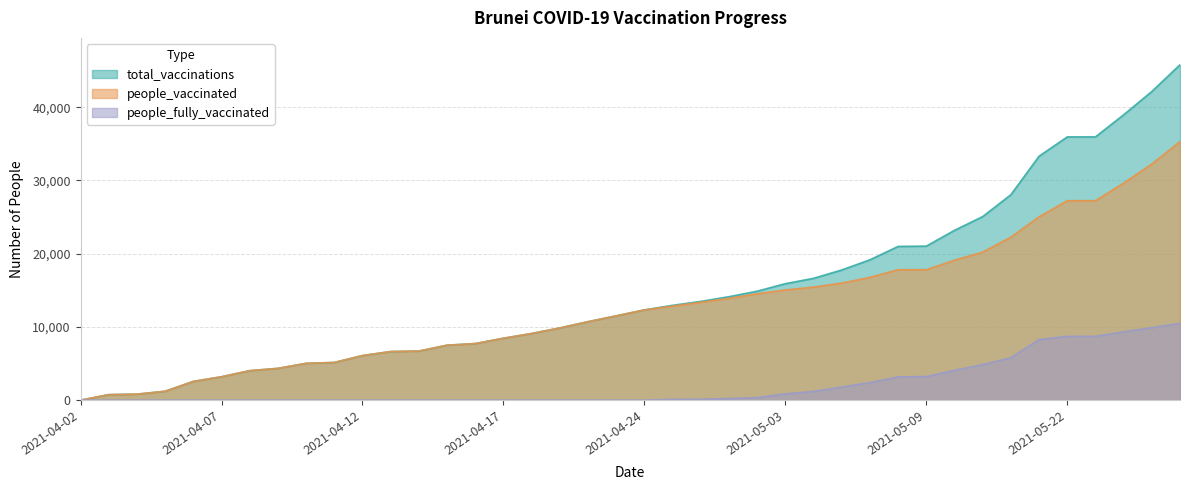

What are all the series names shown in the legend?

total_vaccinations, people_vaccinated, people_fully_vaccinated